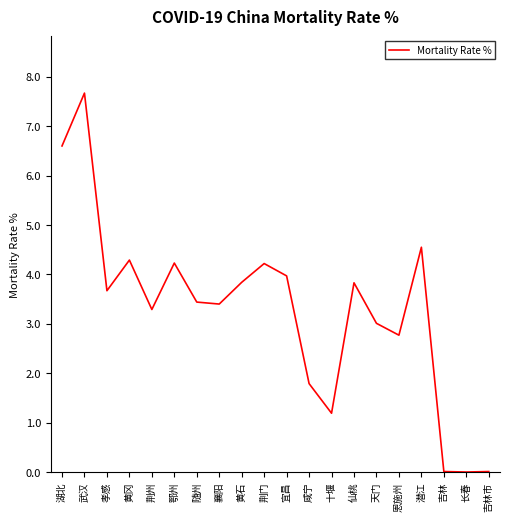

True or false: there are more than 2 points higher than both neighbors.

True